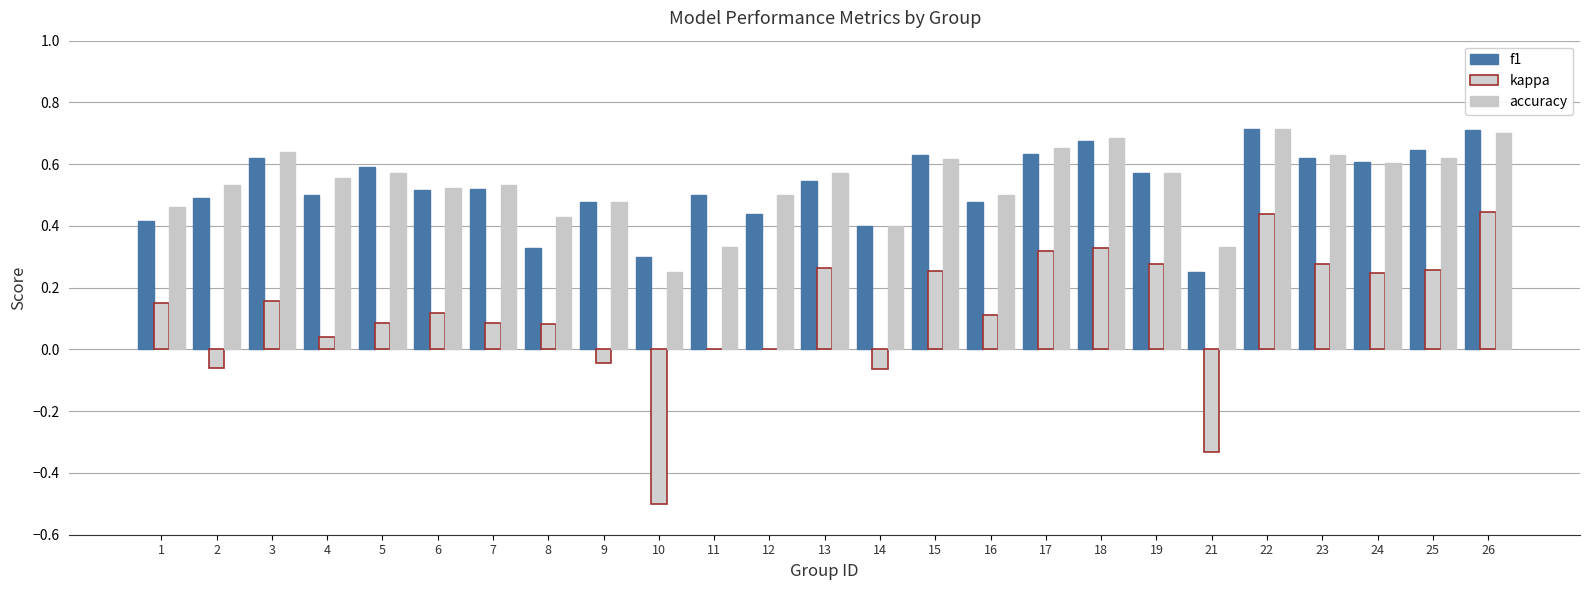

What is the sum of all accuracy values?

13.4